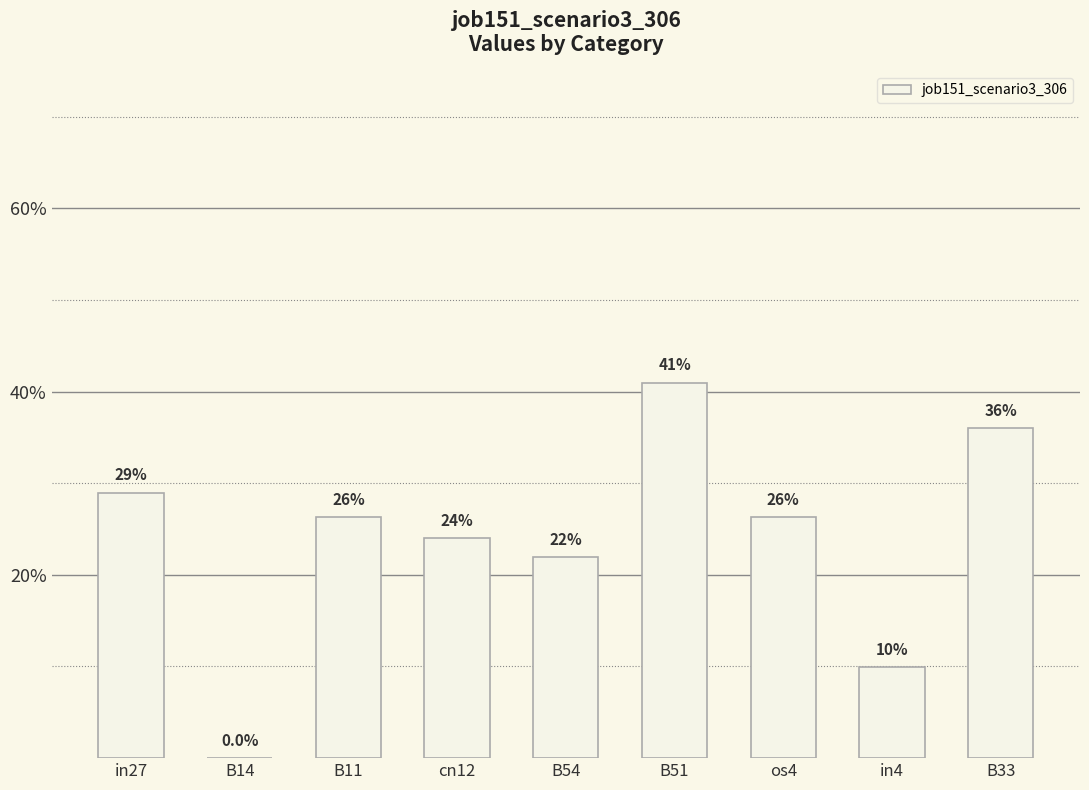

Reading right to left, extract all data points from this chart.

0.4	0.1	0.3	0.4	0.2	0.2	0.3	0.0	0.3